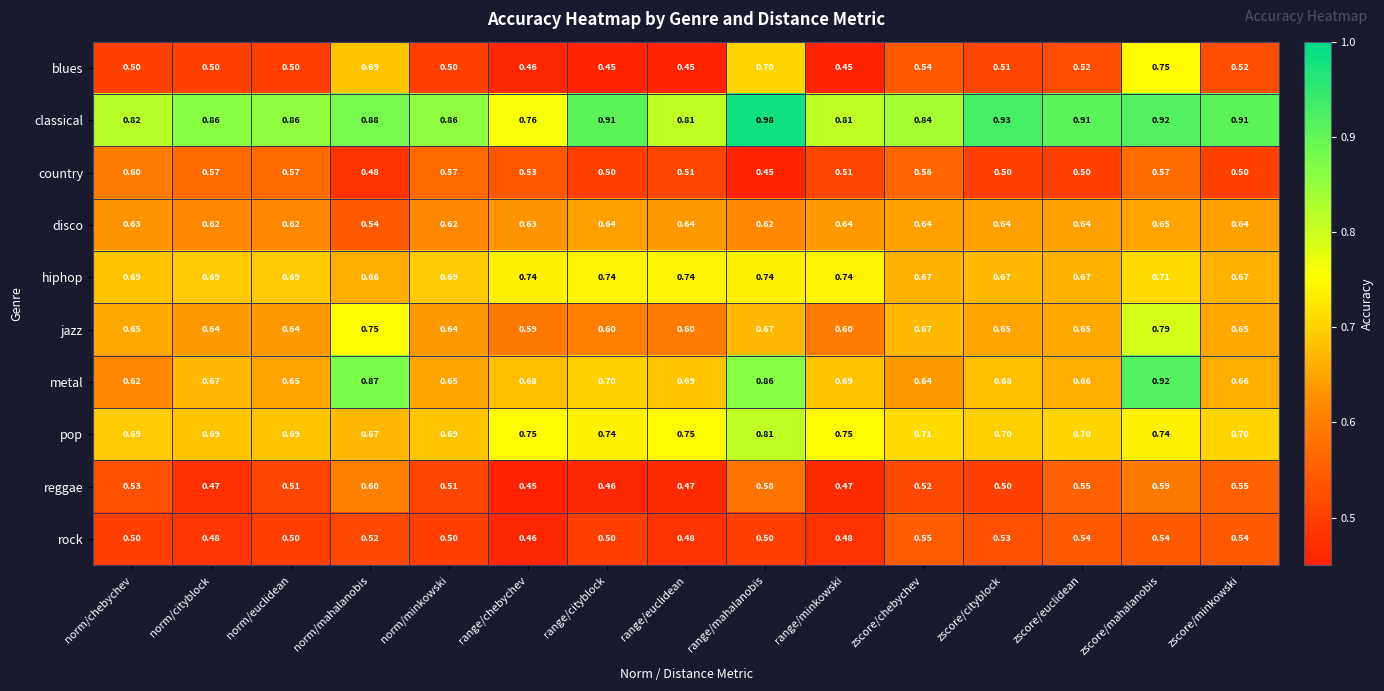

Between norm/euclidean and norm/mahalanobis, which series saw the biggest shift?

metal